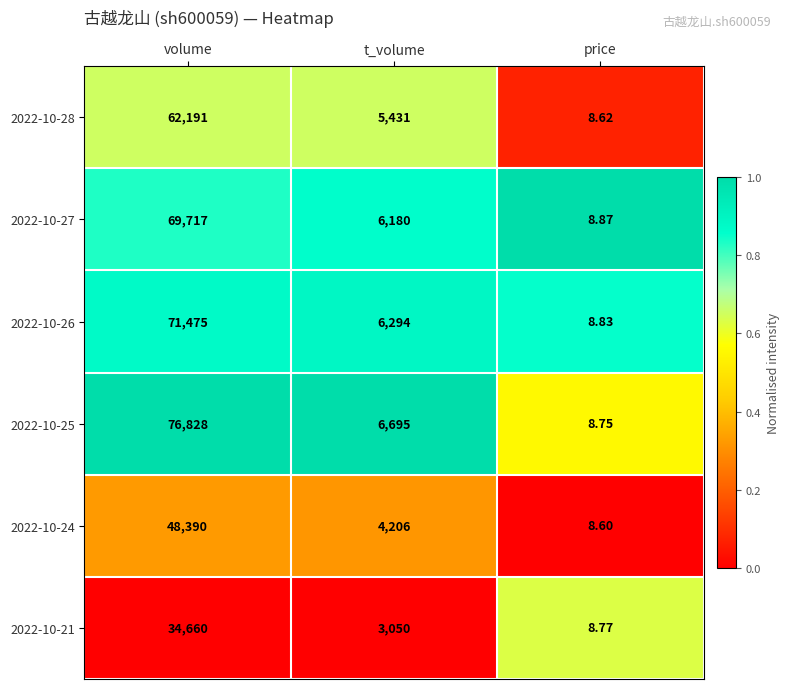

List the series in order of their peak value, highest first.

2022-10-25, 2022-10-26, 2022-10-27, 2022-10-28, 2022-10-24, 2022-10-21